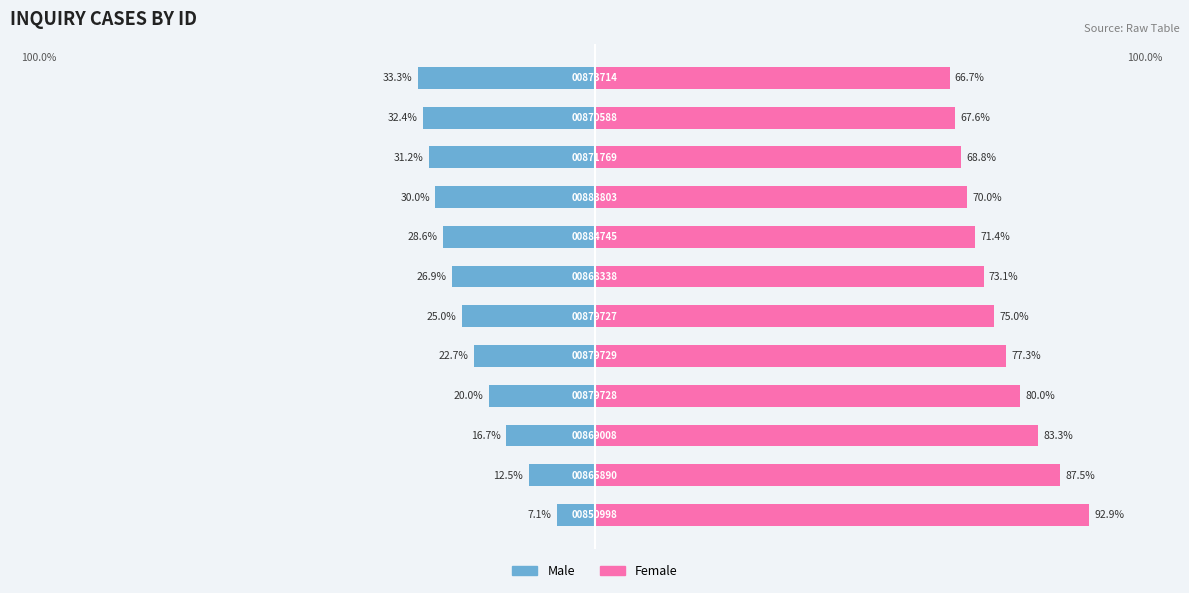

Are the bars grouped side by side (vs. stacked)?

Yes